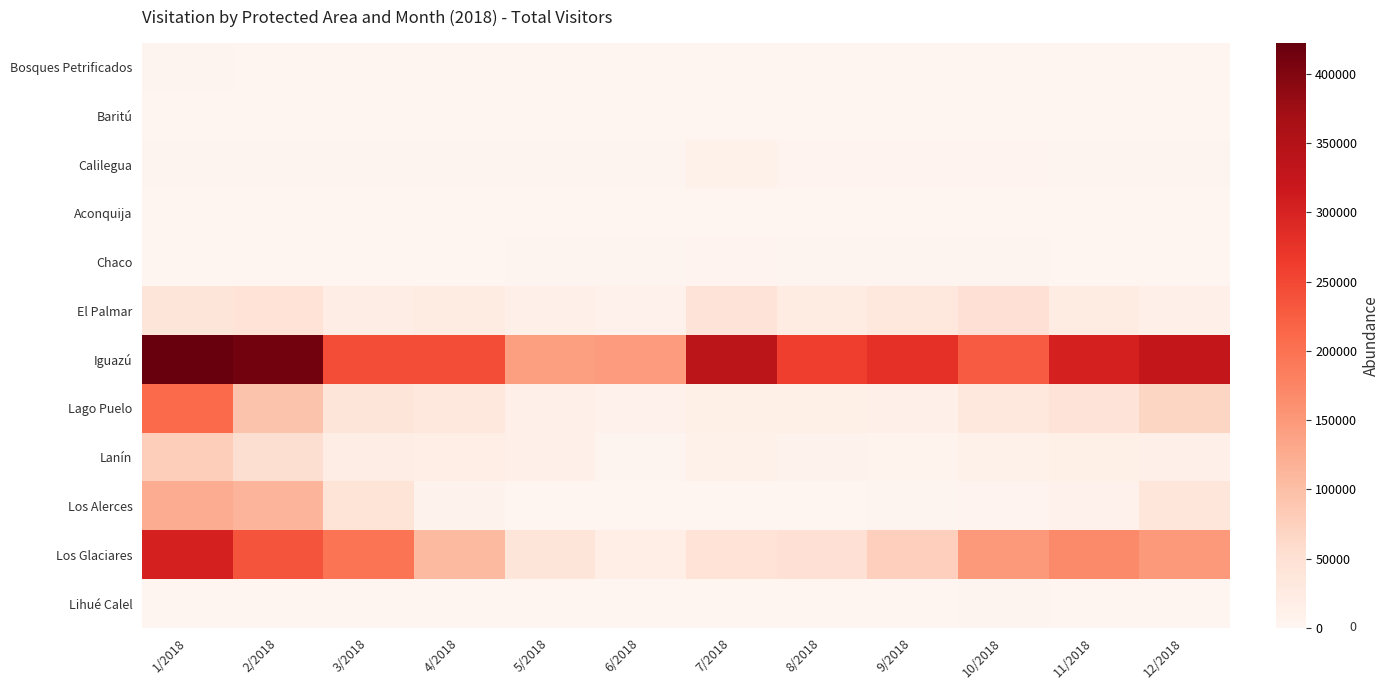

At which category is the sum across all series the highest?

1/2018